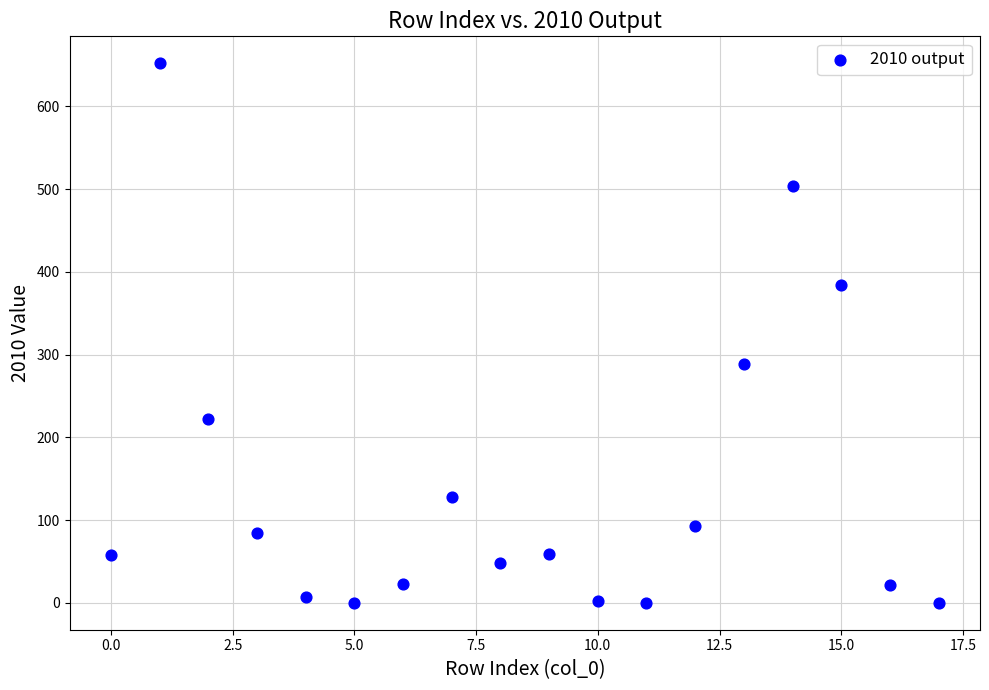

What Y value in the scatter plot is closest to 326?

288.2